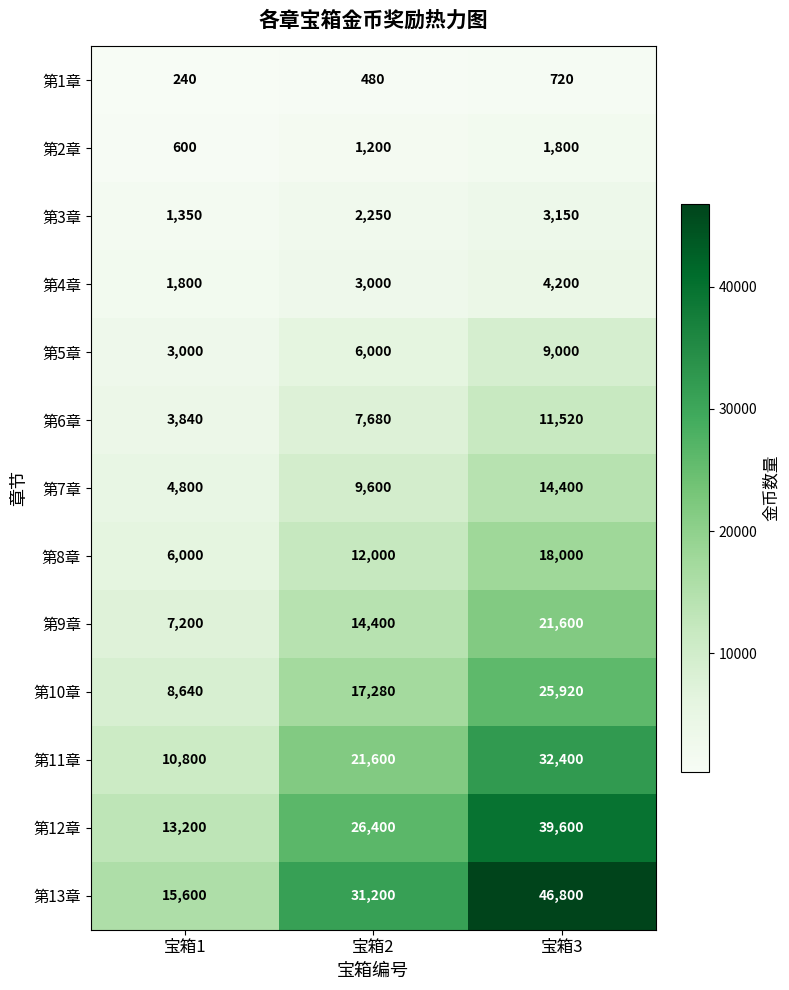

Which series changed the most between 宝箱1 and 宝箱3?

第13章